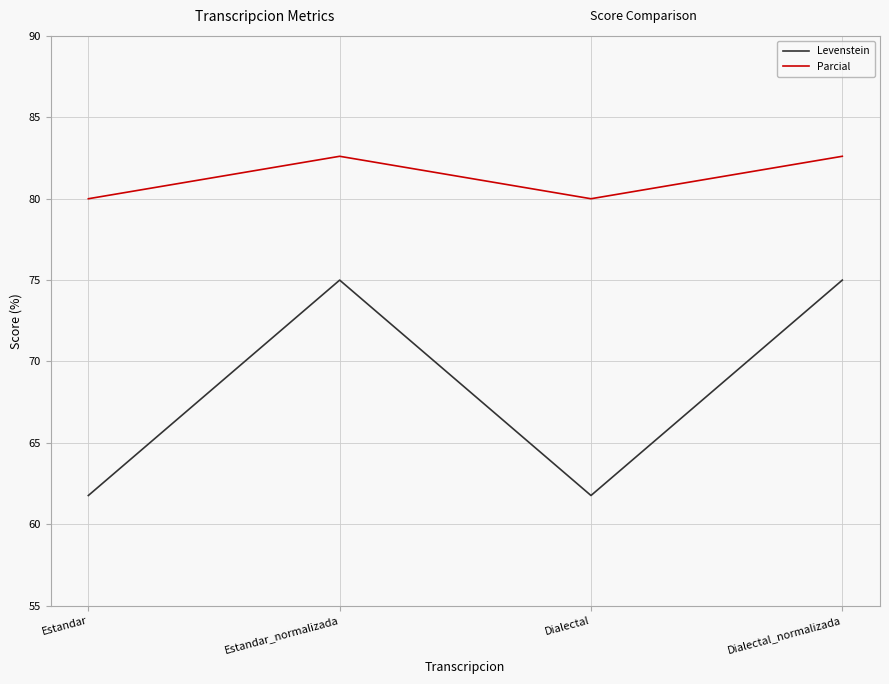

At Dialectal, list the series in order from smallest to largest.

Levenstein, Parcial